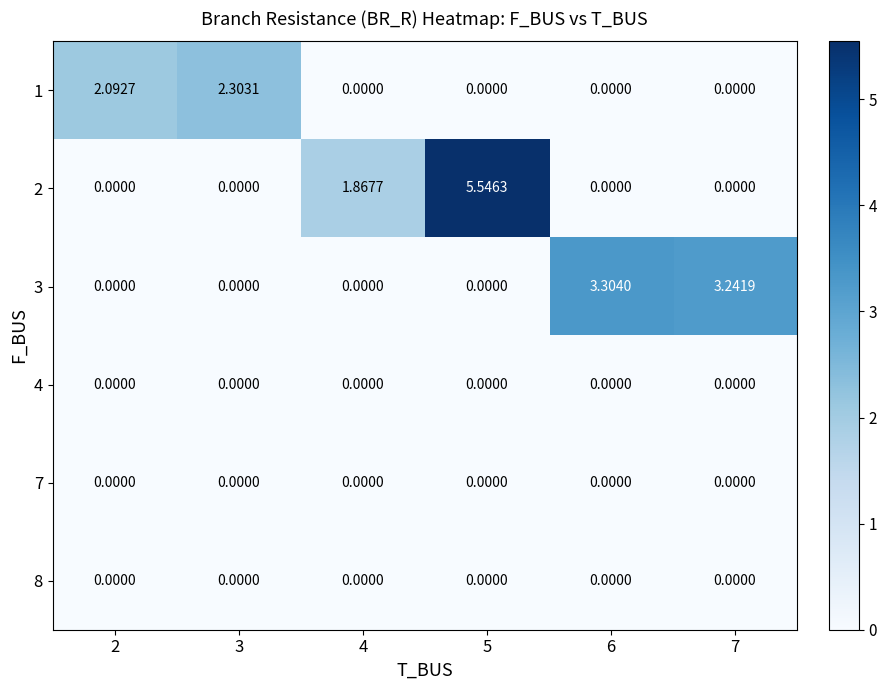

Is the value of 7 at 6 greater than the value of 3 at 7?

No